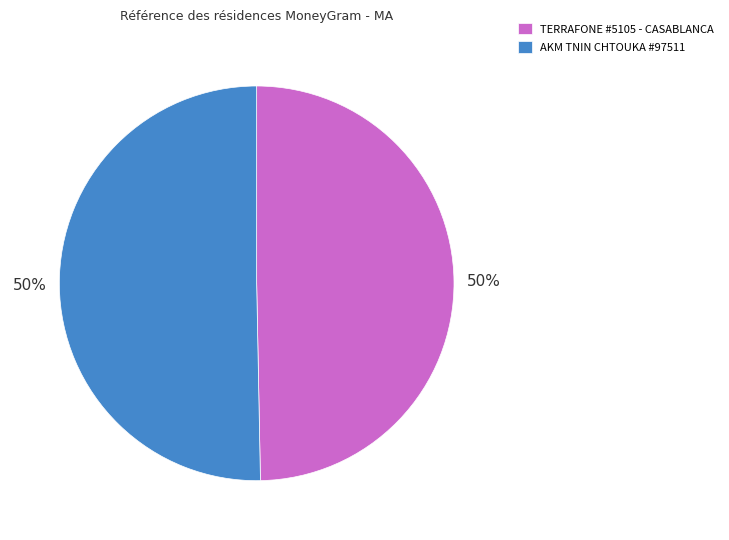

To the nearest percent, what is the average slice percentage?

50%